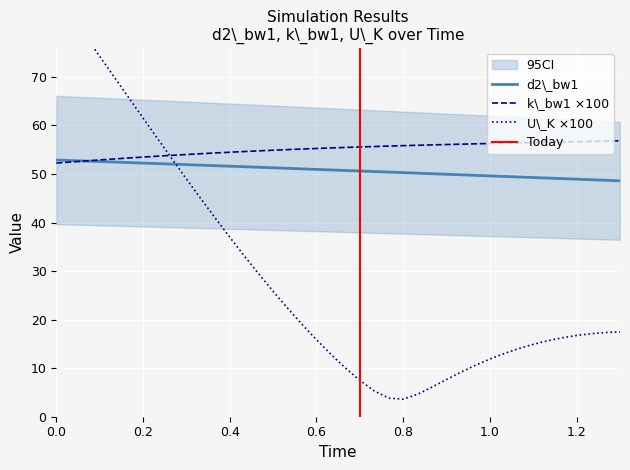

The k_bw1 series shows 33.8 at 31. True or false?

False